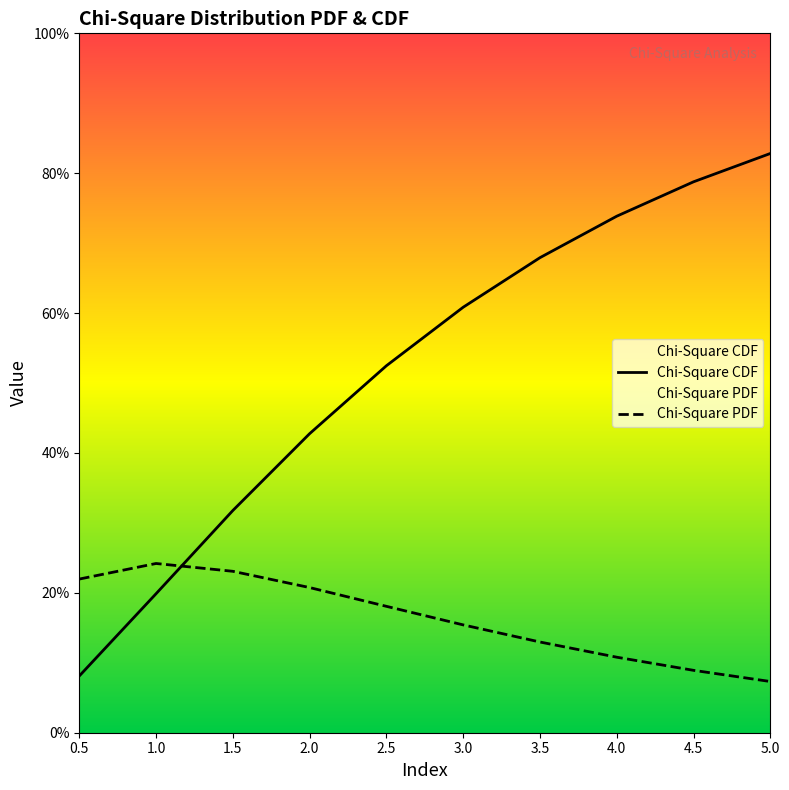

Which series changed the most between 0.5 and 2.0?

Chi-Square CDF